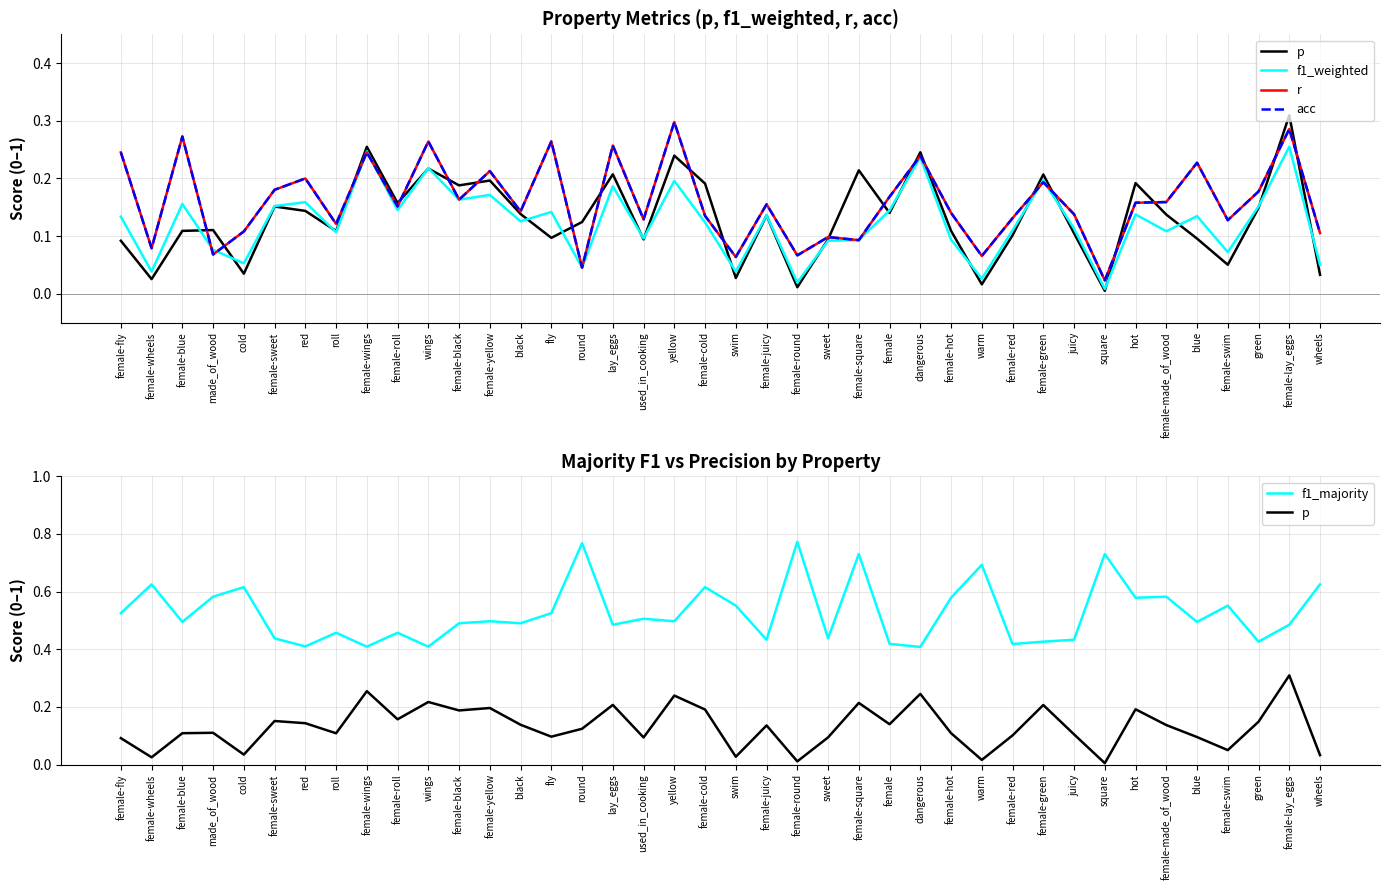

In f1_majority, how many points are higher than both neighbors (excluding endpoints)?

14